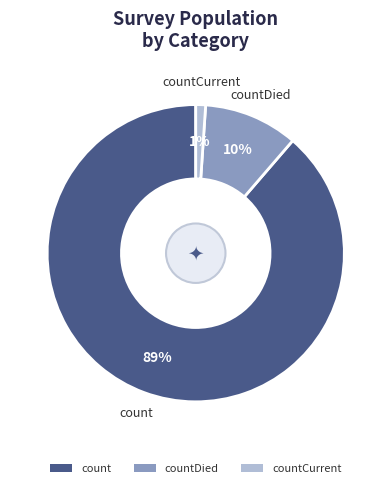

Which slice is the smallest?

countCurrent